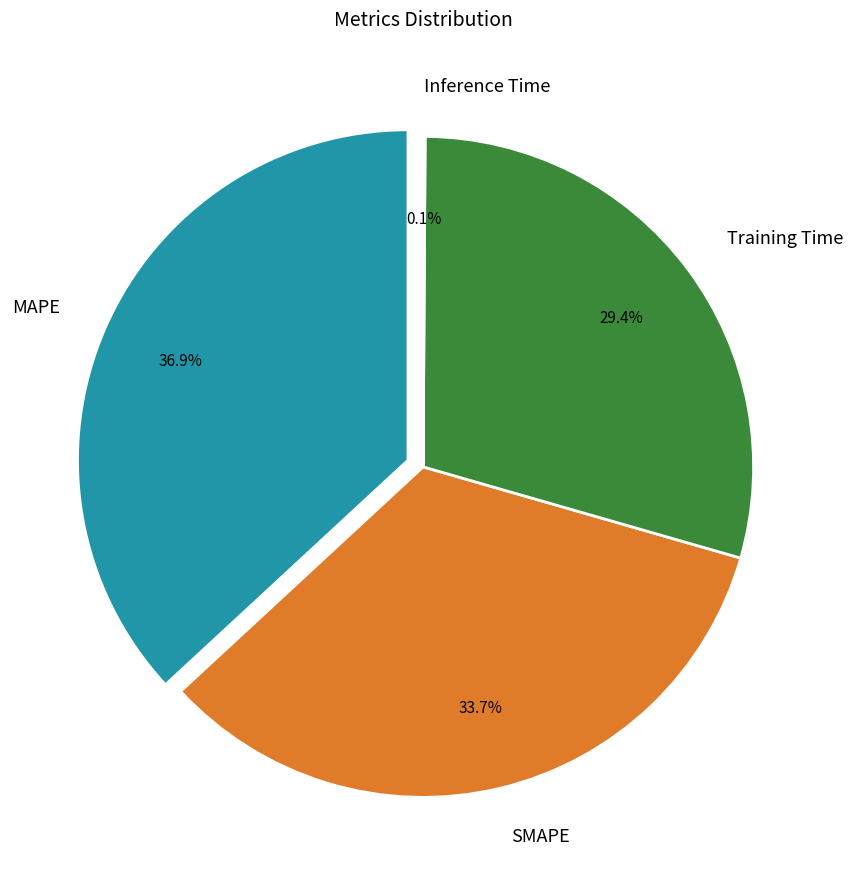

The MAPE slice represents 37% of the pie. True or false?

True